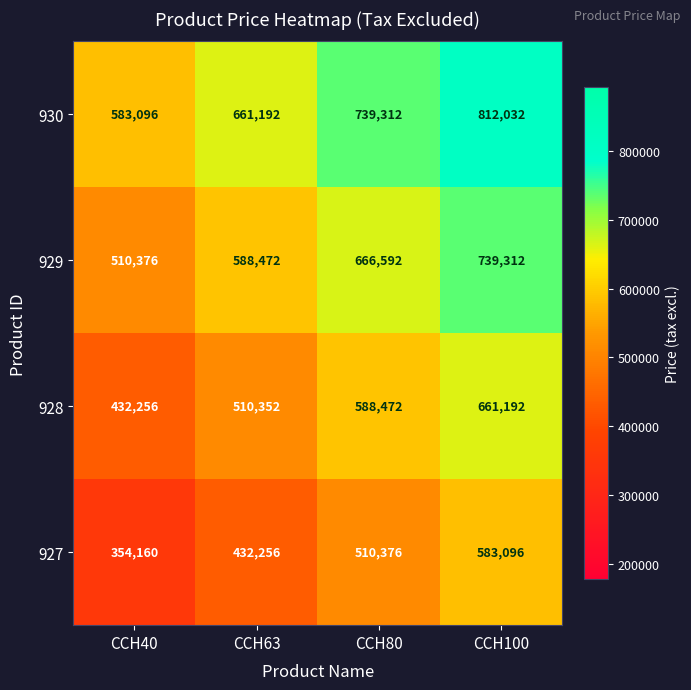

At which category is the sum across all series the highest?

CCH100